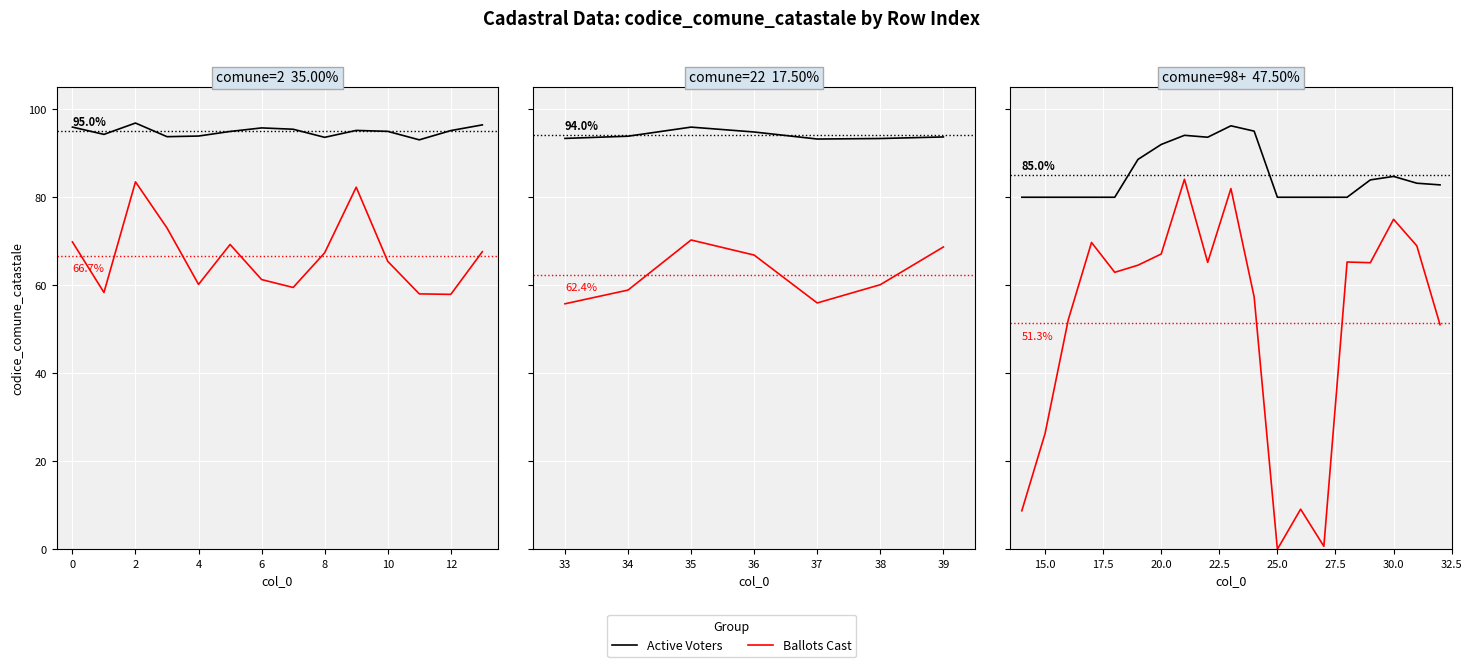

True or false: Active Voters has more than 0 points higher than both neighbors.

True